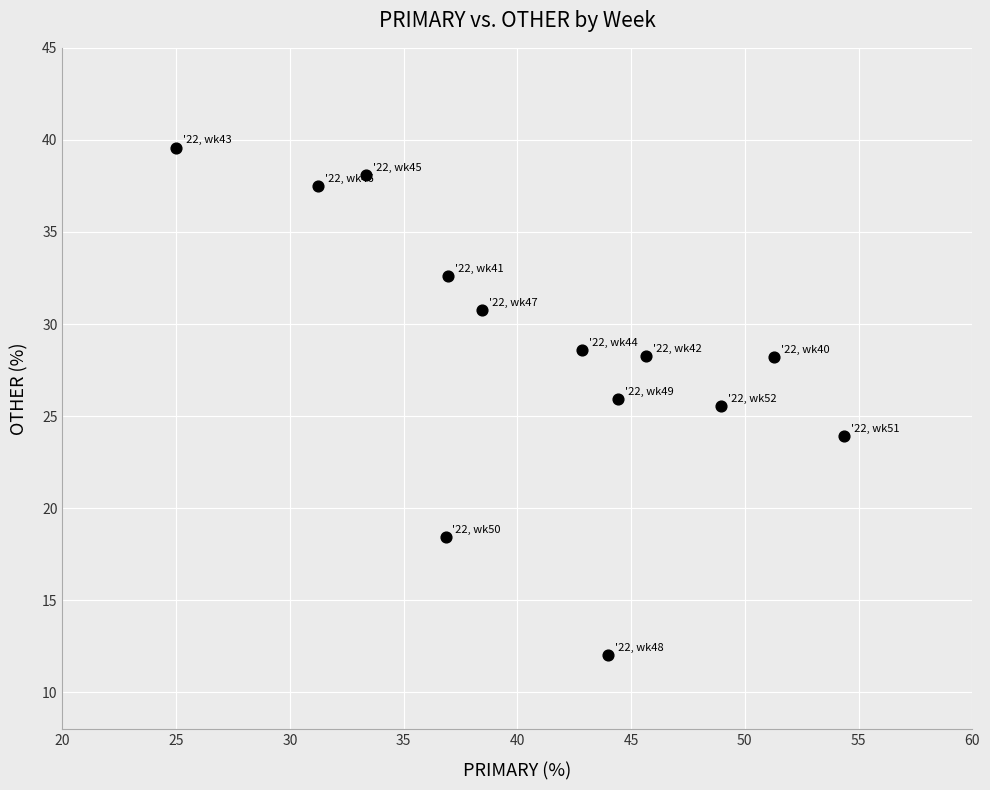

What is the range of X values (max minus min)?

29.3